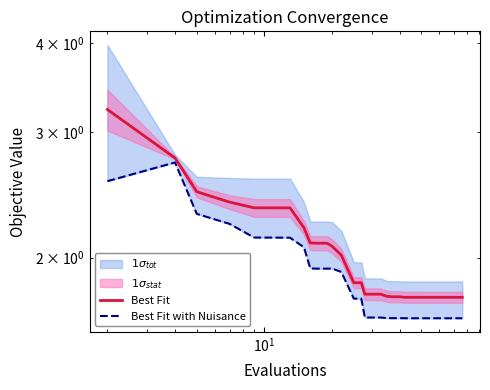

True or false: Best Fit with Nuisance and Best Fit cross at least once.

False